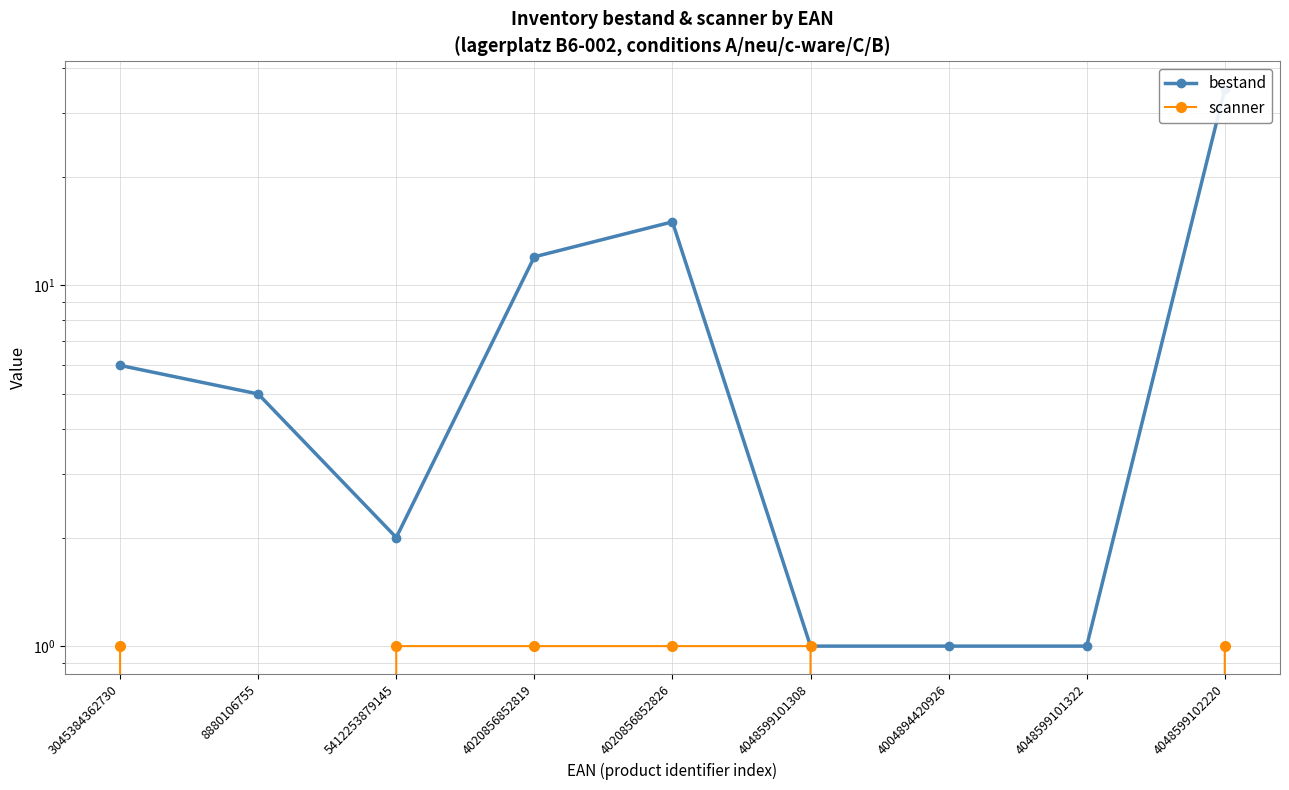

Which series has the largest range (max minus min)?

bestand